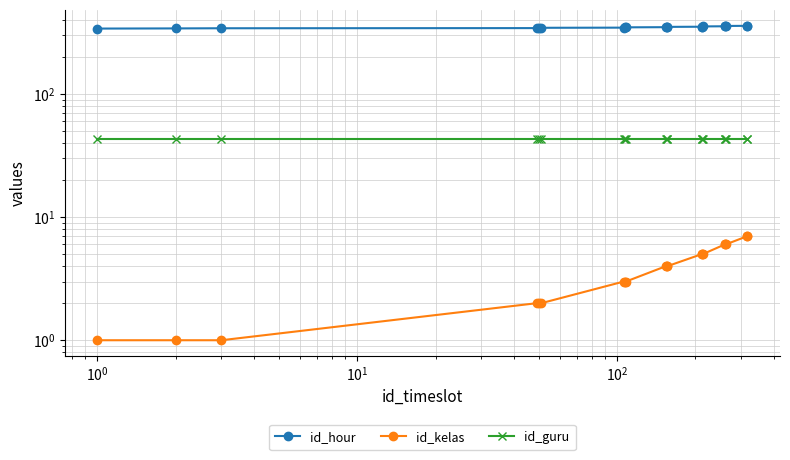

Reading left to right, list all the values displayed in this chart.

id_hour: 341	342	343	344	345	346	347	348	349	350	351	352	353	354	355	356	357	358	359	360
id_kelas: 1	1	1	2	2	2	3	3	3	4	4	4	5	5	5	6	6	6	7	7
id_guru: 43	43	43	43	43	43	43	43	43	43	43	43	43	43	43	43	43	43	43	43